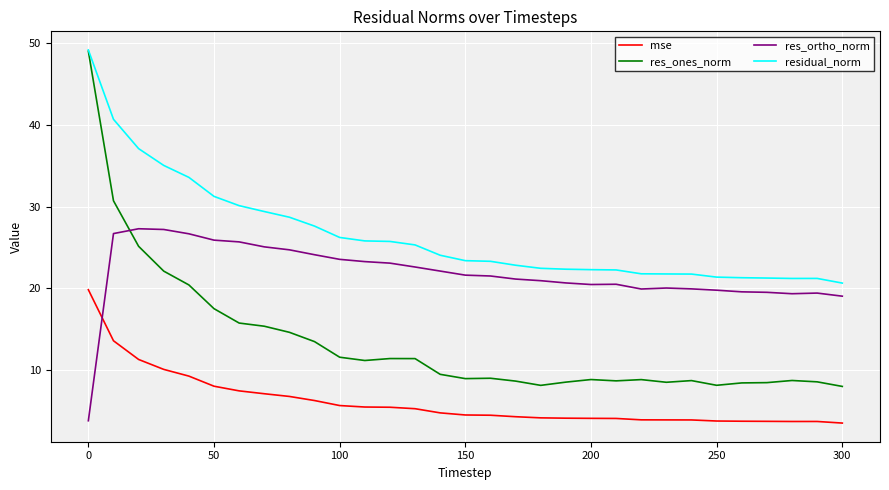

Which series has the largest total across all categories?

residual_norm